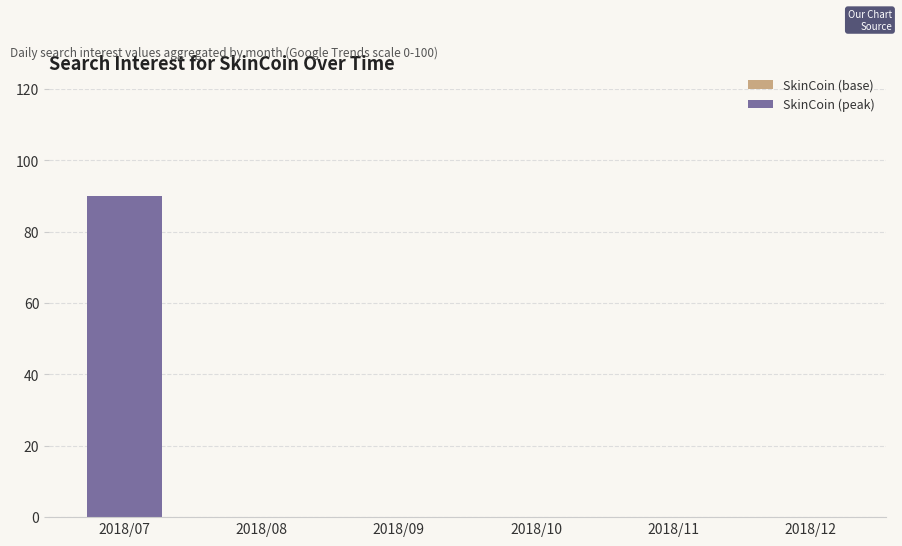

At which category does the chart reach its peak across all series?

2018/07